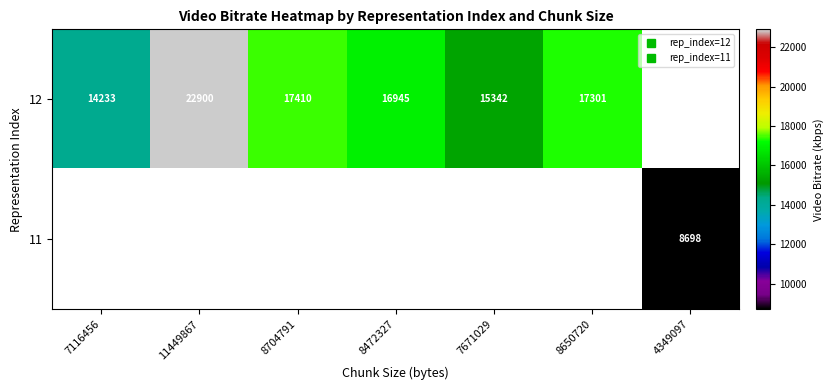

Rank the series by their maximum value, from highest to lowest.

12, 11